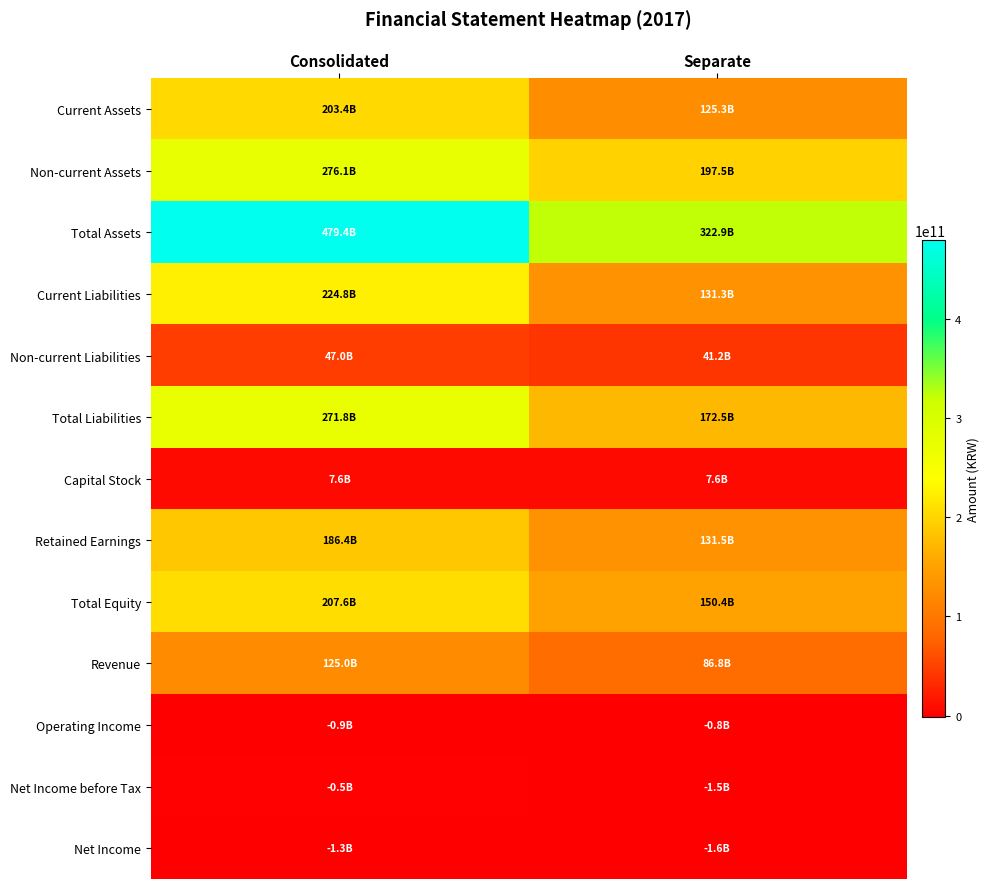

Which category has the highest value across all series?

Consolidated